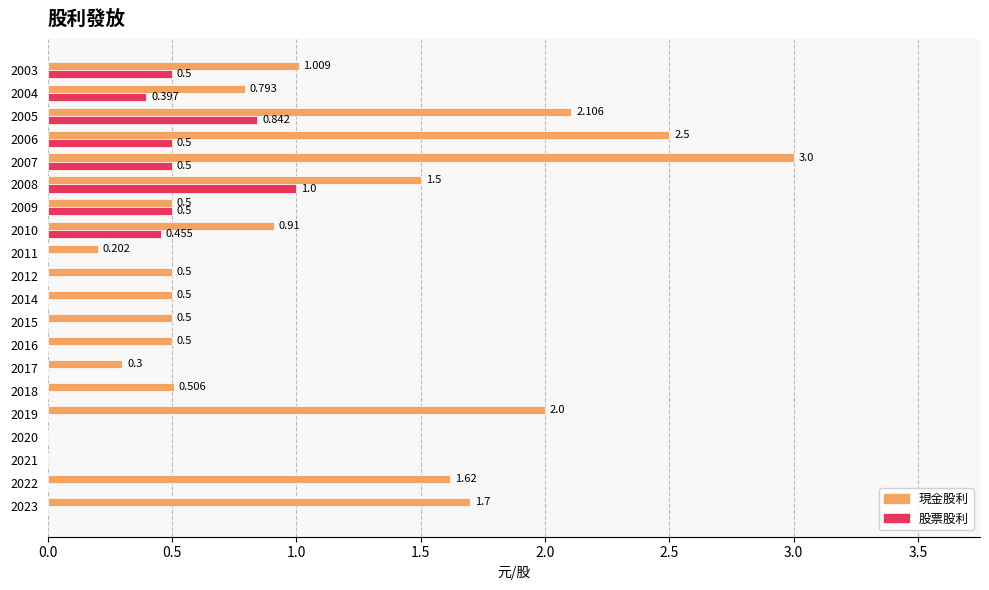

Which series has the largest total across all categories?

現金股利